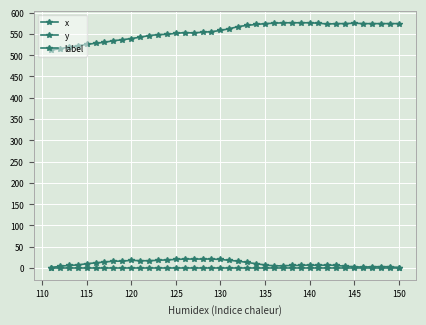

Does the chart have visible grid lines?

Yes